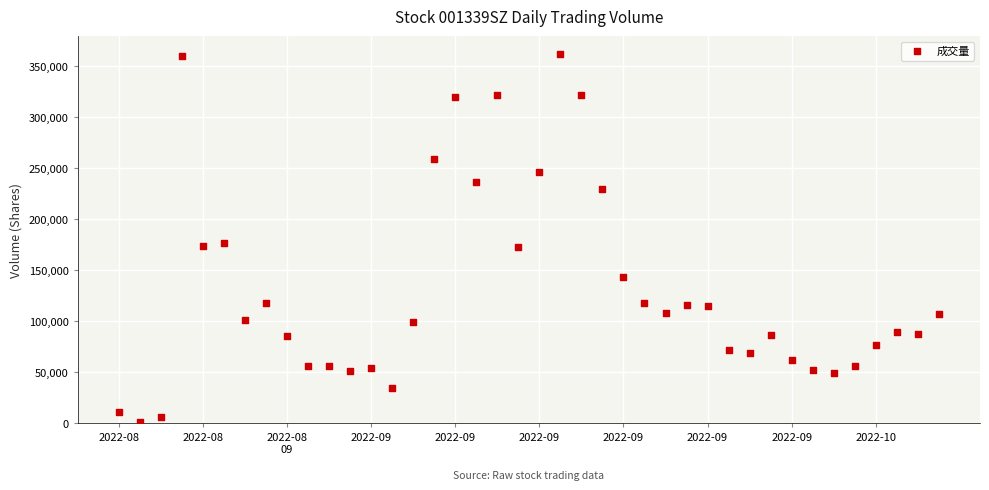

What is the range of Y values (max minus min)?

359125